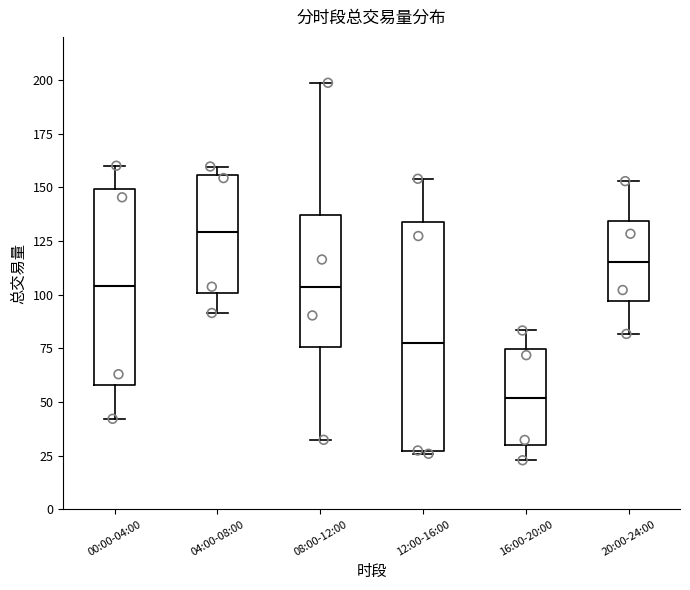

Which box is the tallest, from its lower edge to its upper edge?

12:00-16:00